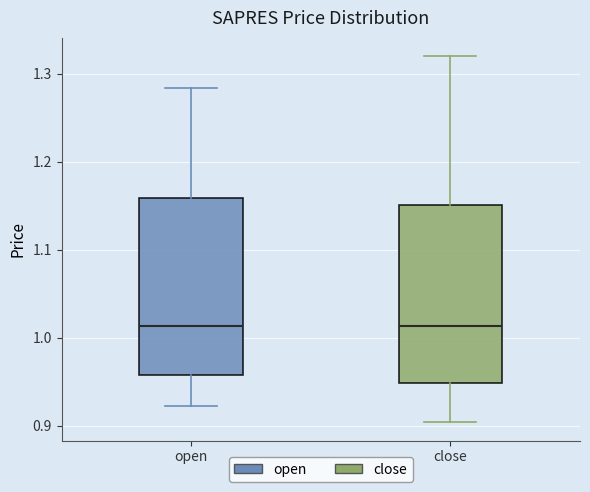

Where is the upper edge of the box for close on the y-axis? The values are not printed on the chart, so give them approximately, as read against the axis.

1.15